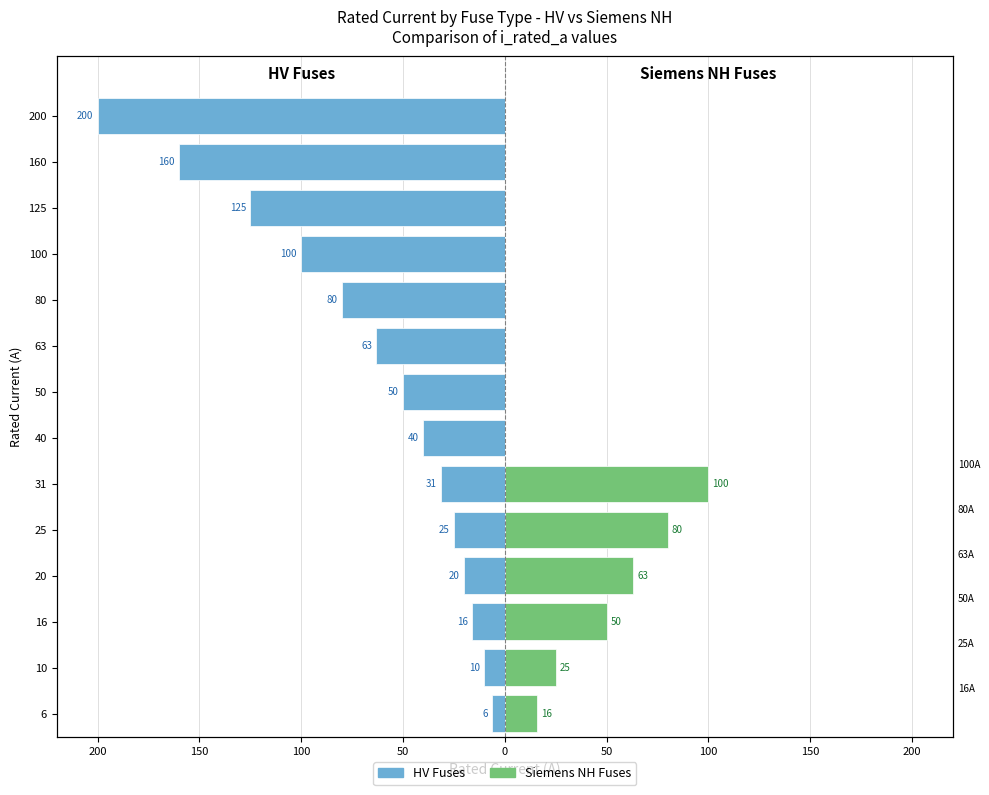

How many distinct data groups are displayed?

2